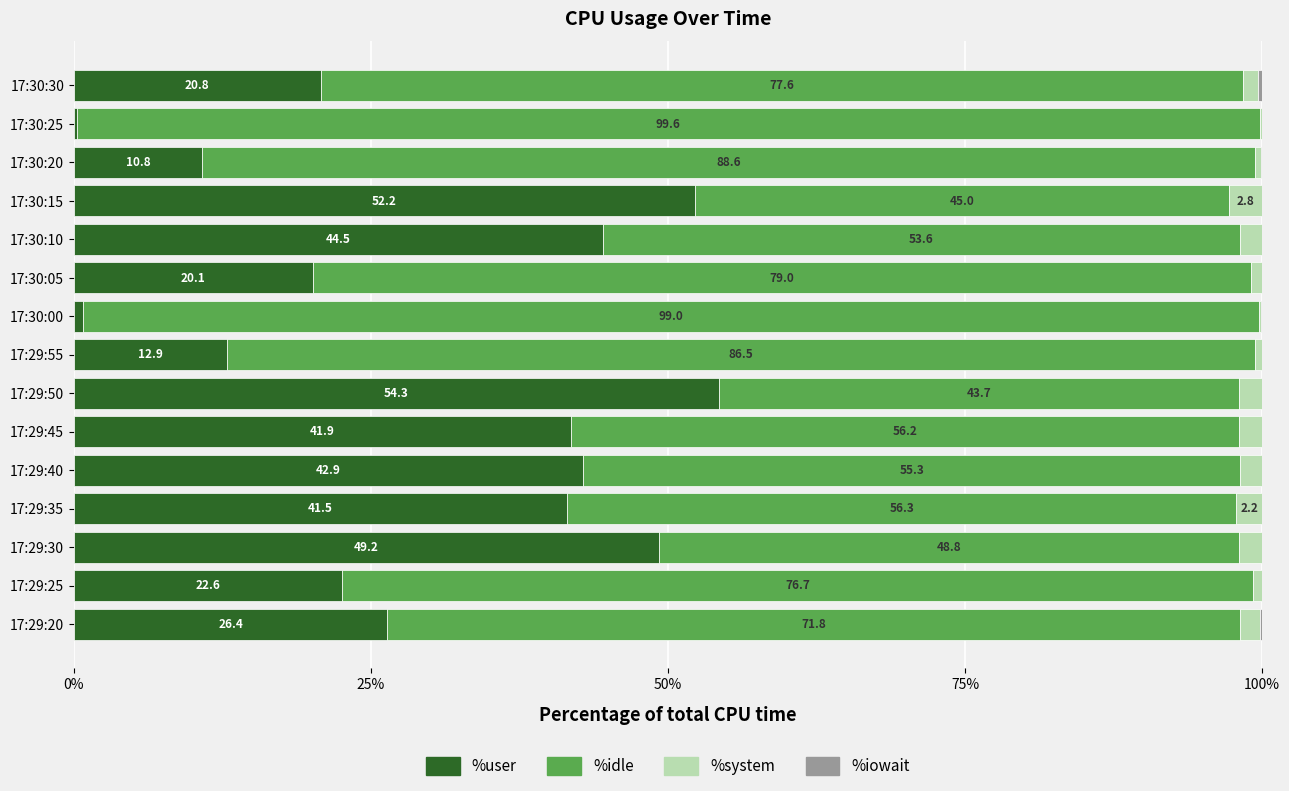

What is the maximum value for %user?

54.3